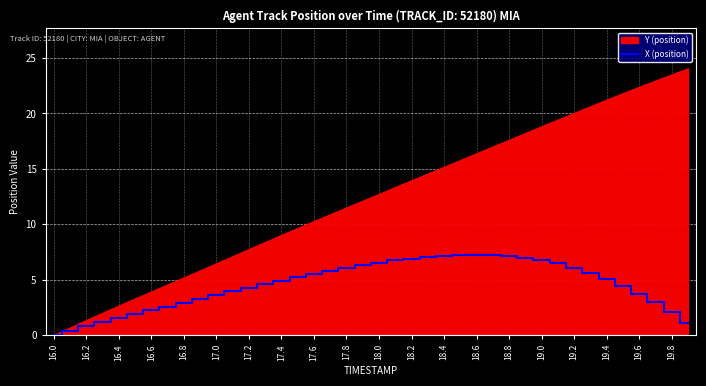

Is it true that X (position) equals 7.1 at 18.8?

True